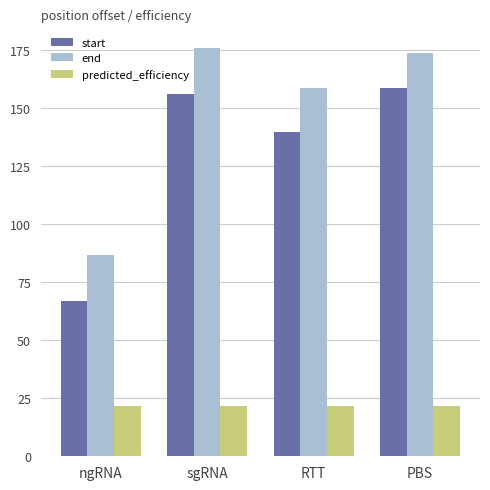

How many groups of bars are there?

4